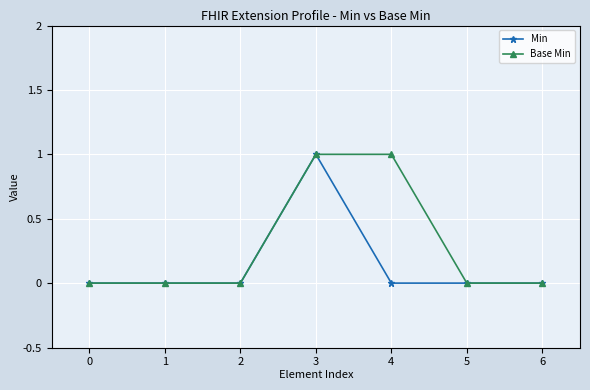

The value of Min at 2 is 0. True or false?

True